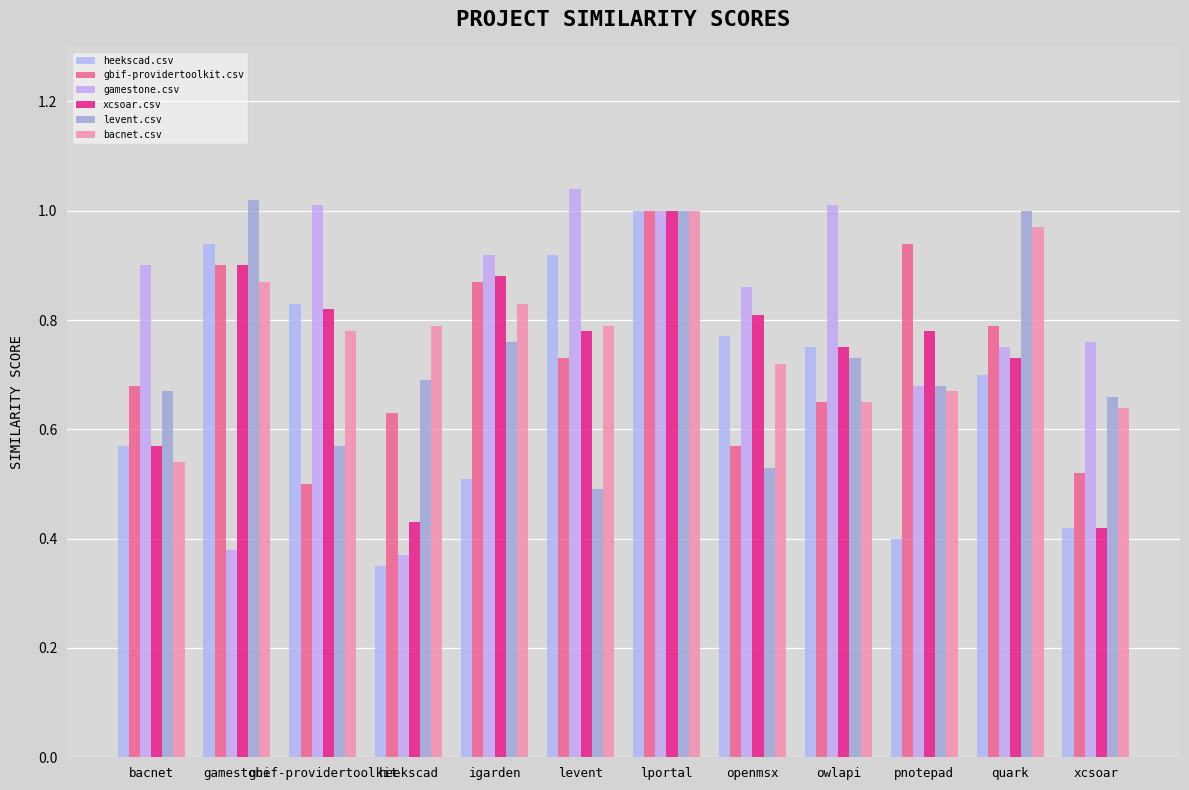

At how many categories does at least one series exceed 0?

12